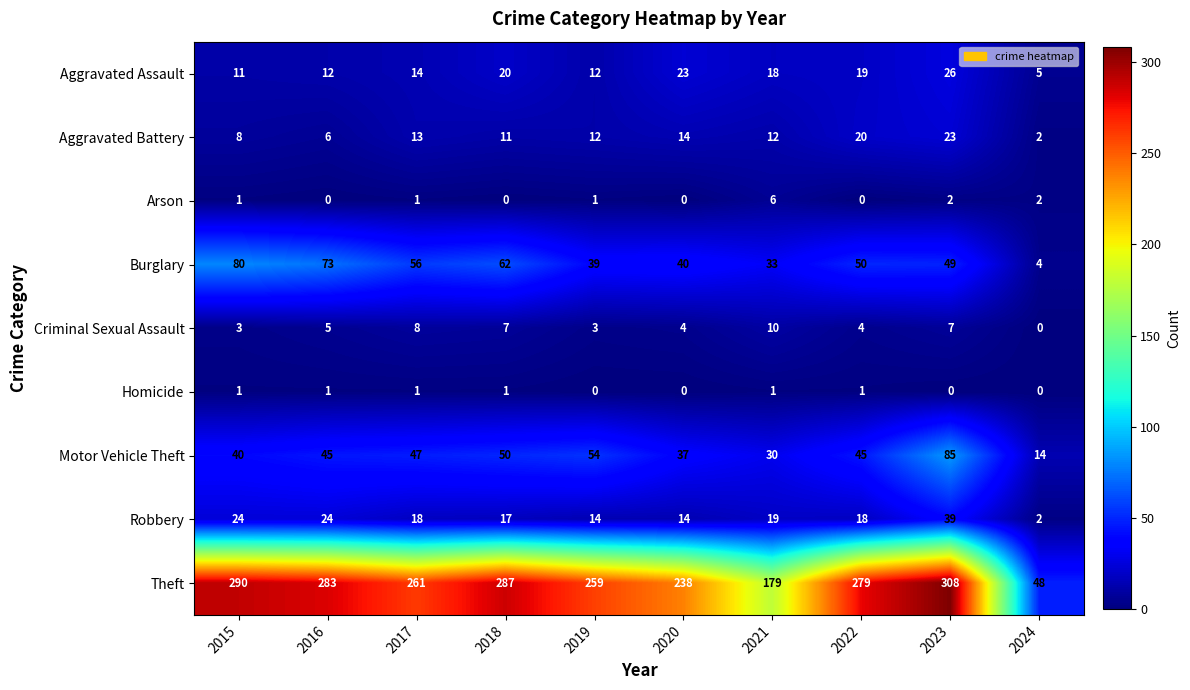

The Homicide series shows -1 at 2019. True or false?

False